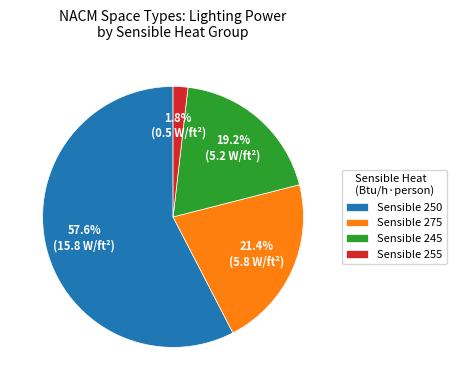

What is the majority slice?

Sensible 250